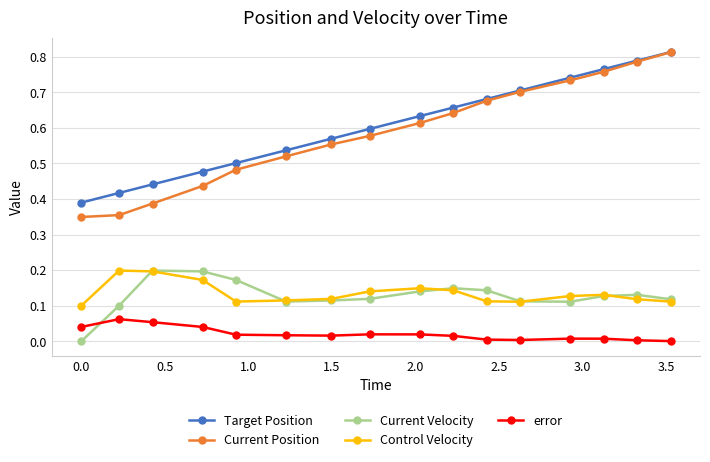

Which series has the widest spread of values?

Current Position